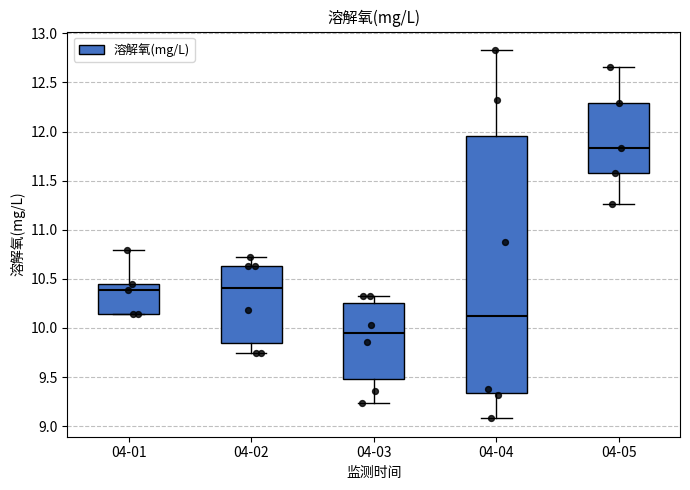

Where does the upper whisker of the box for 04-04 end on the y-axis? The values are not printed on the chart, so give them approximately, as read against the axis.

12.85